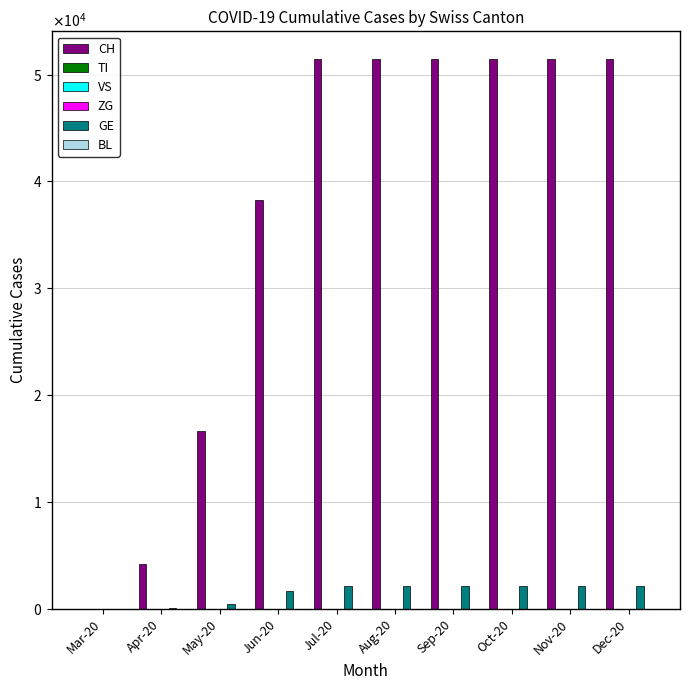

What is the label of the 1st bar from the right?

Dec-20